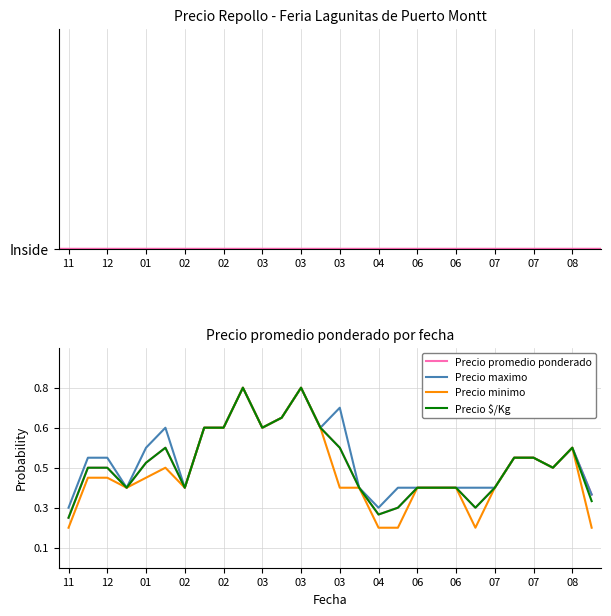

What are all the series names shown in the legend?

Precio promedio ponderado, Precio maximo, Precio minimo, Precio $/Kg